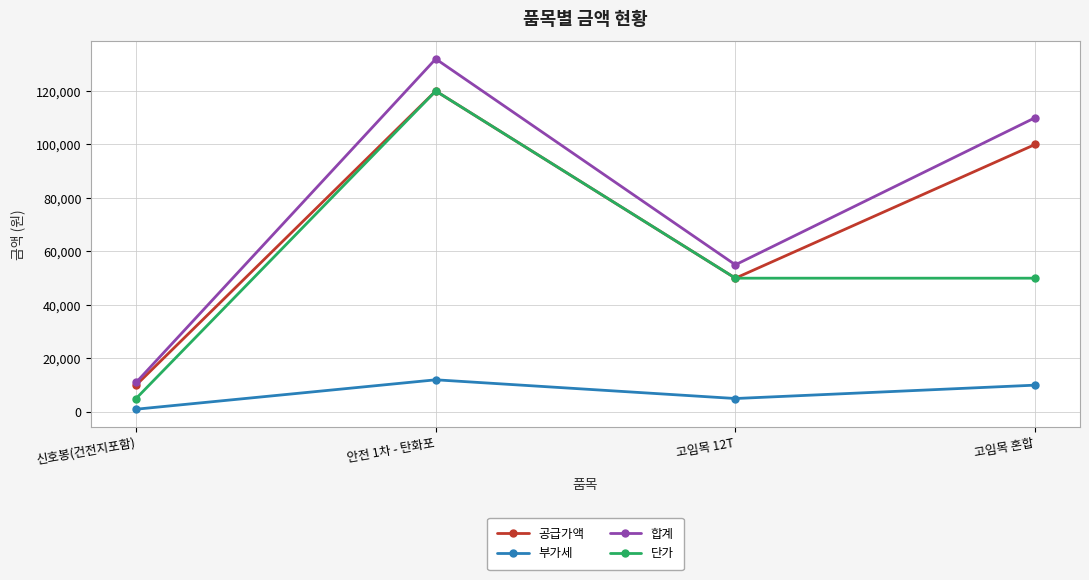

Is the value of 단가 at 고임목 12T greater than the value of 부가세 at 고임목 혼합?

Yes